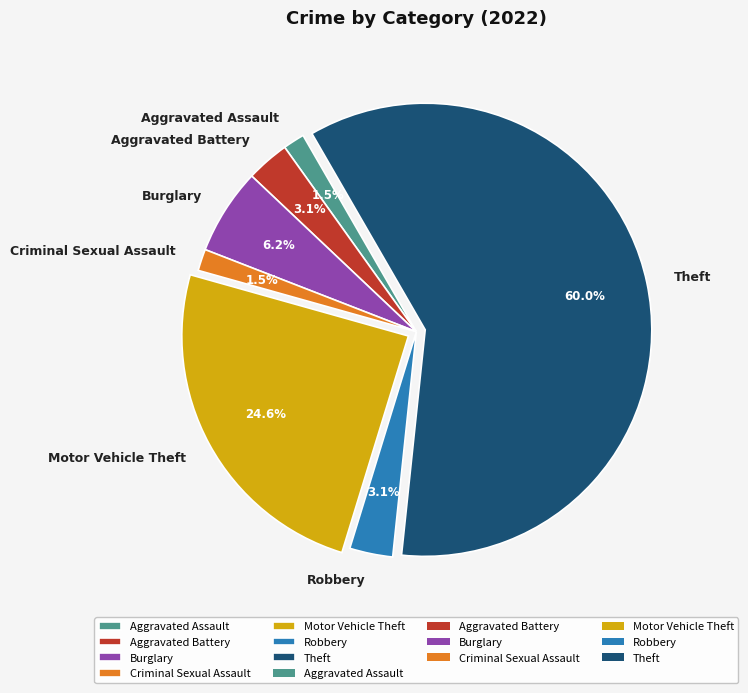

To the nearest percent, what is the difference between the largest and smallest slice percentages?

58%